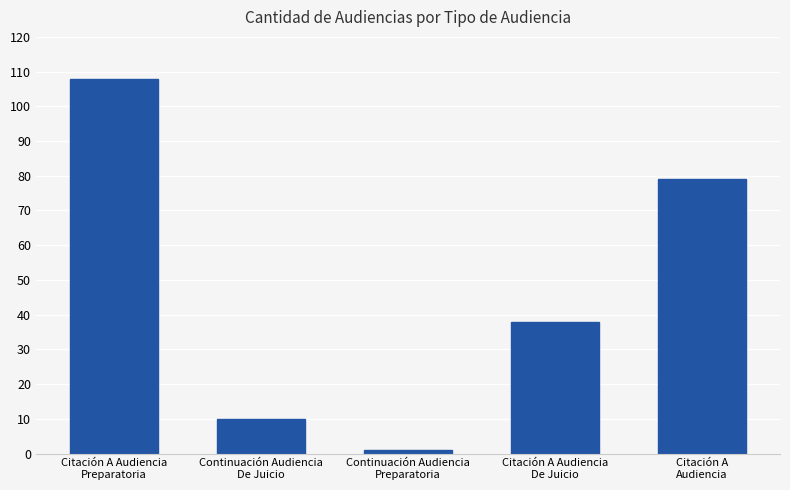

How many bars are there in total?

5